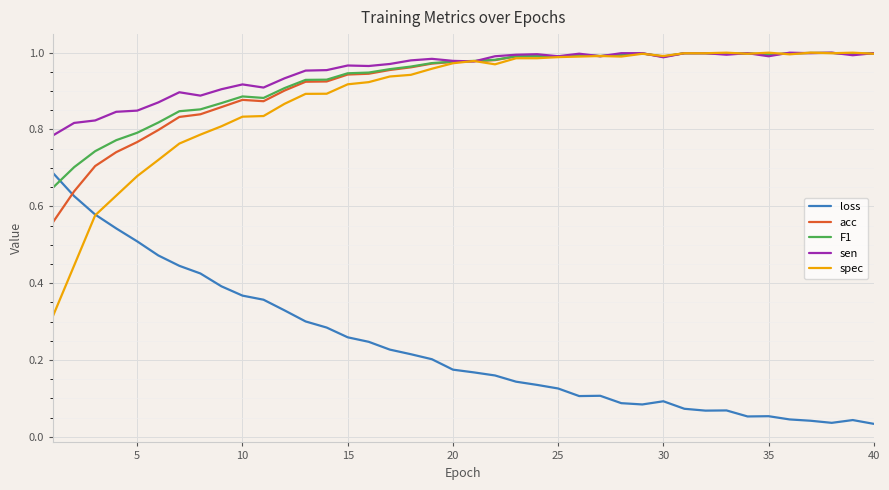

What are all the series names shown in the legend?

loss, acc, F1, sen, spec